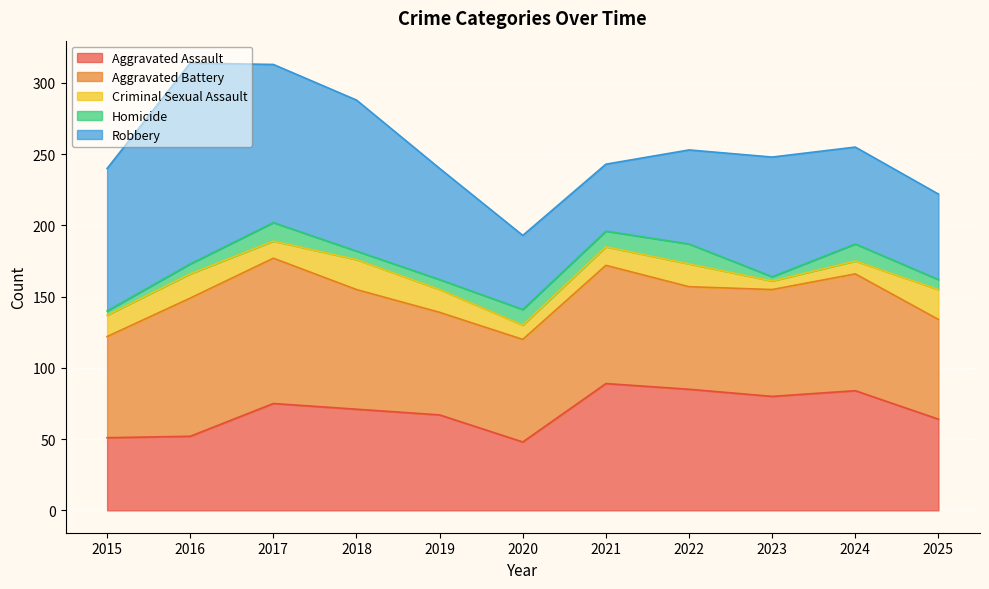

What is the average value of the Robbery series?

83